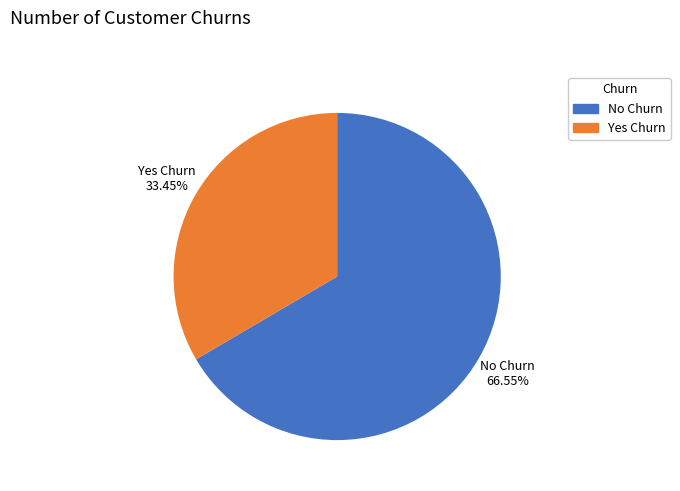

Which category has the smallest portion of the pie?

Yes Churn